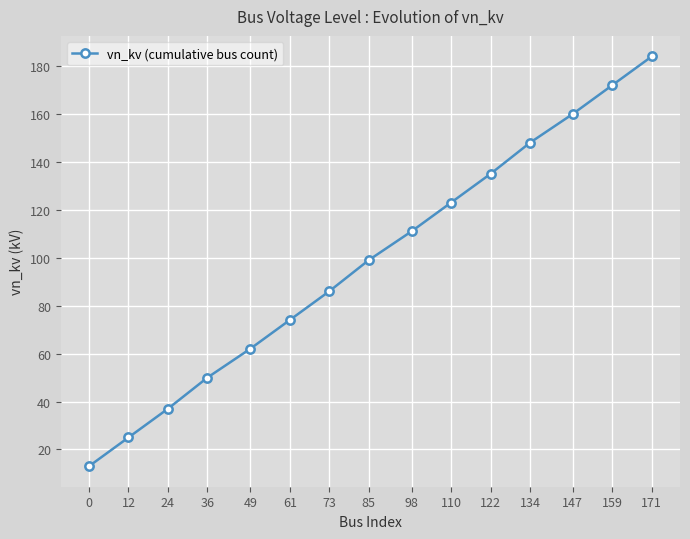

What is the value of the 3rd point from the left?

37